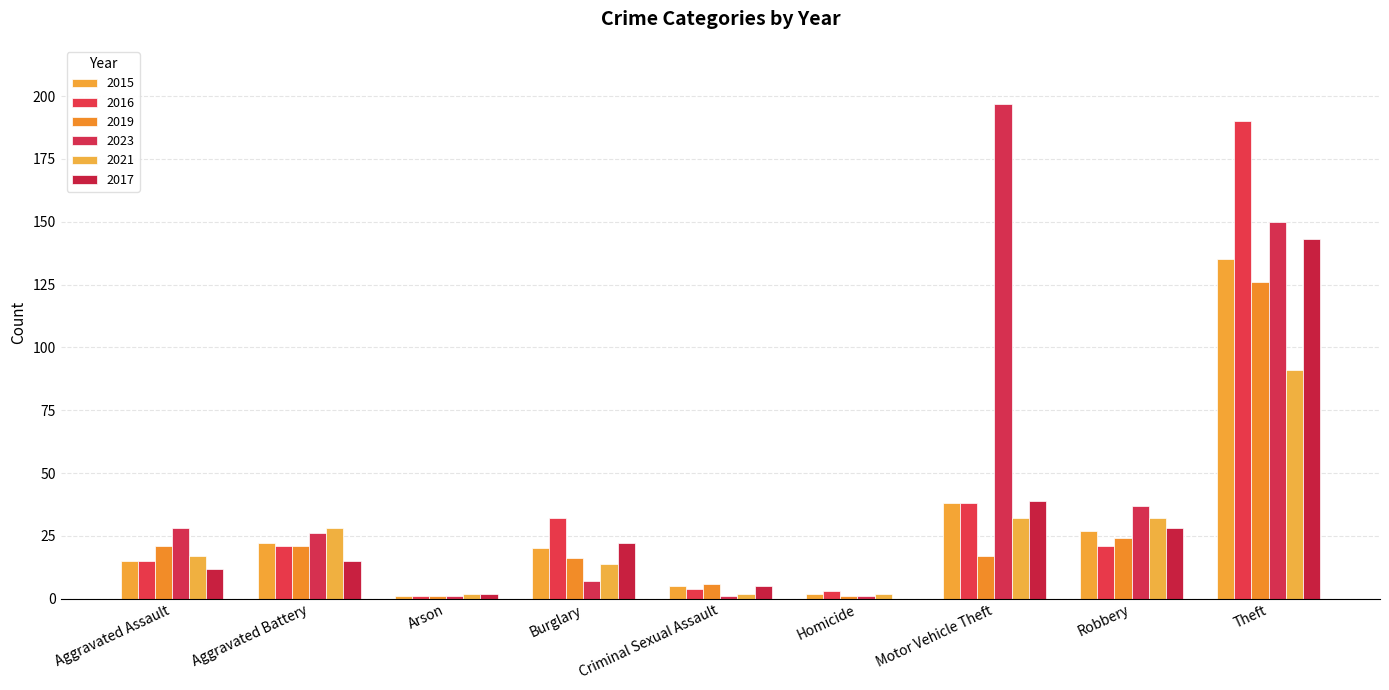

What is the sum of all 2021 values?

220